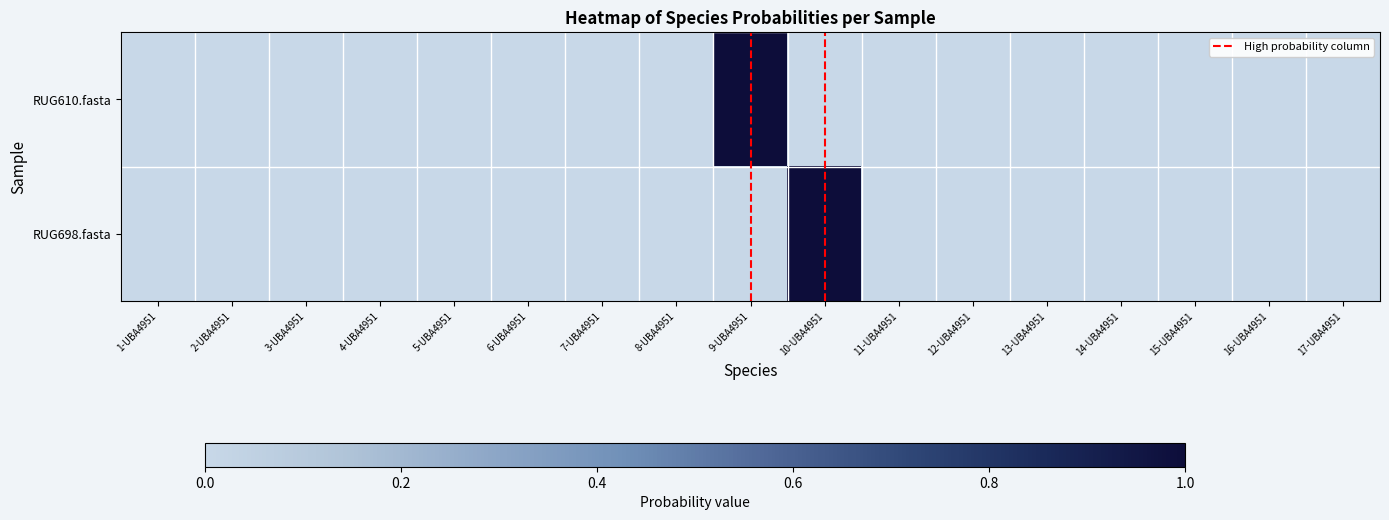

At how many categories does at least one series exceed 0?

17